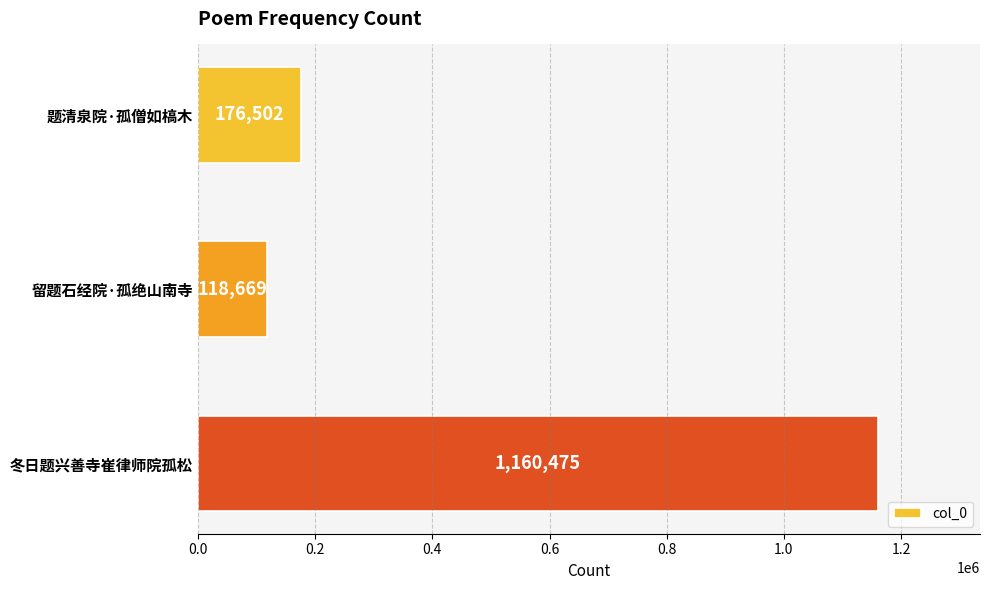

Are the bars grouped side by side (vs. stacked)?

No